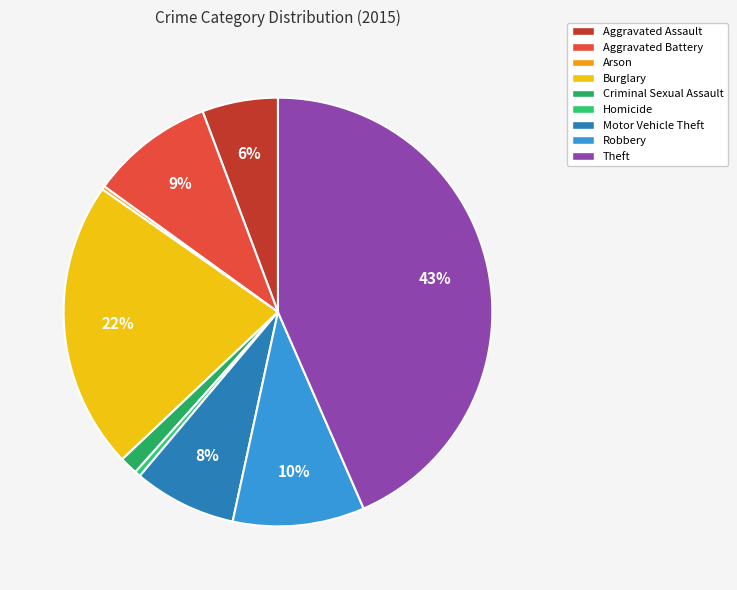

Do Robbery and Theft together represent more than half of the pie?

Yes